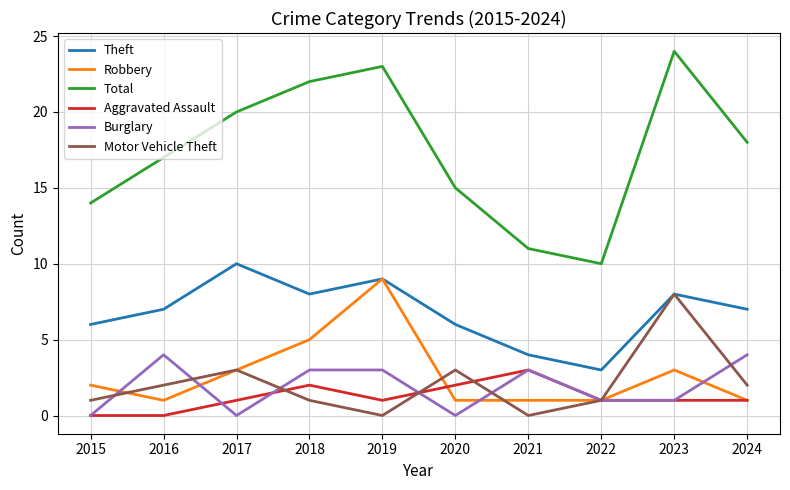

What is the highest value of the Burglary series?

4